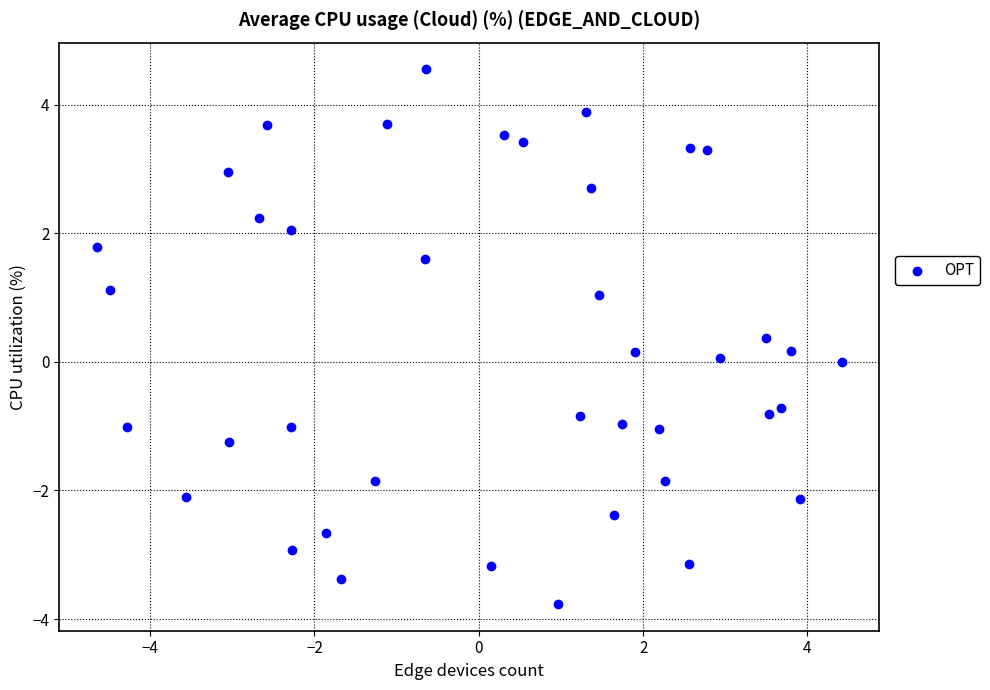

What is the range of Y values (max minus min)?

8.3